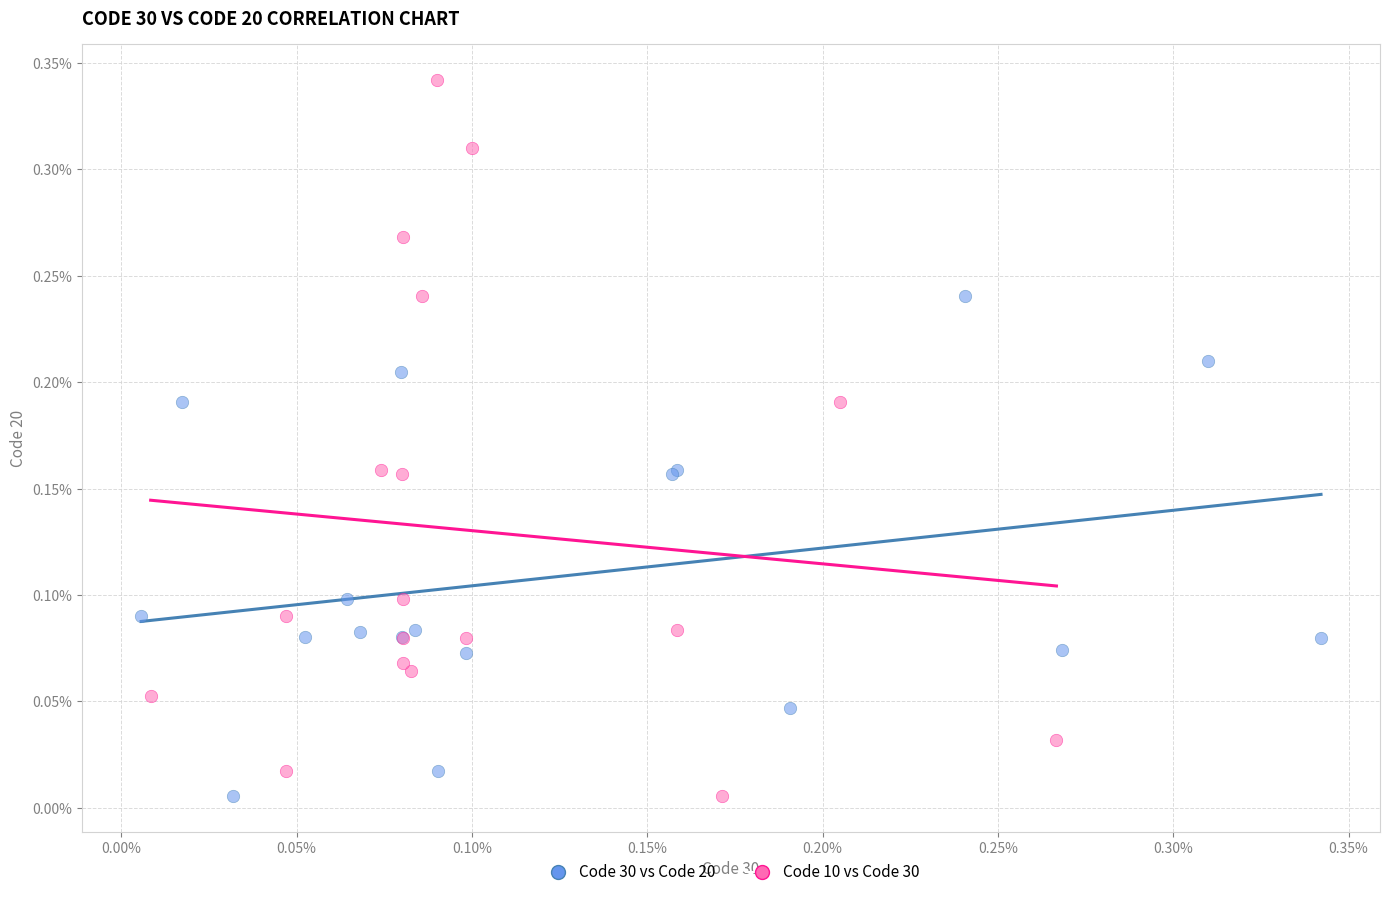

Which series has the widest spread of Y values?

Code 10 vs Code 30